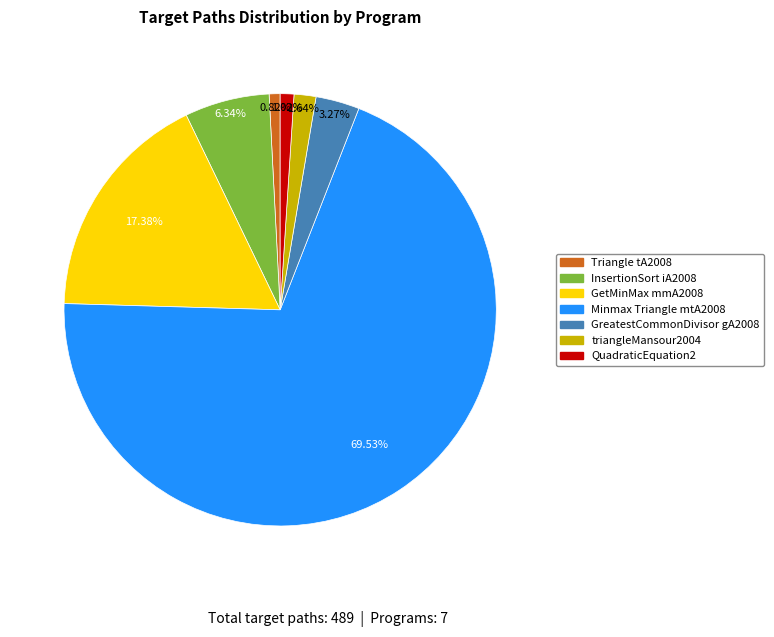

What percentage is the InsertionSort iA2008 slice, to the nearest percent?

6%